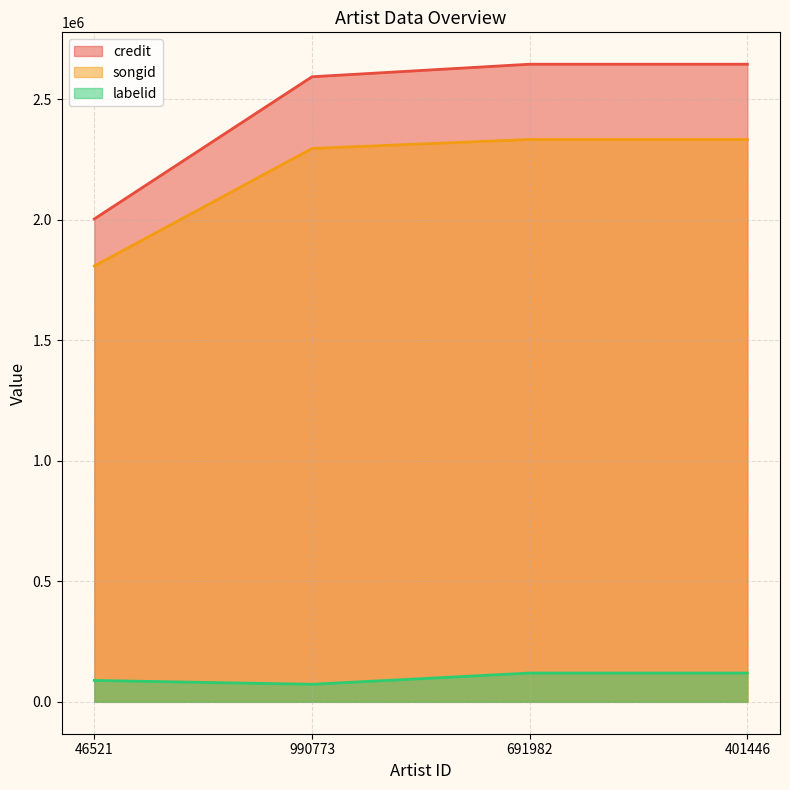

True or false: credit and songid cross at least once.

False